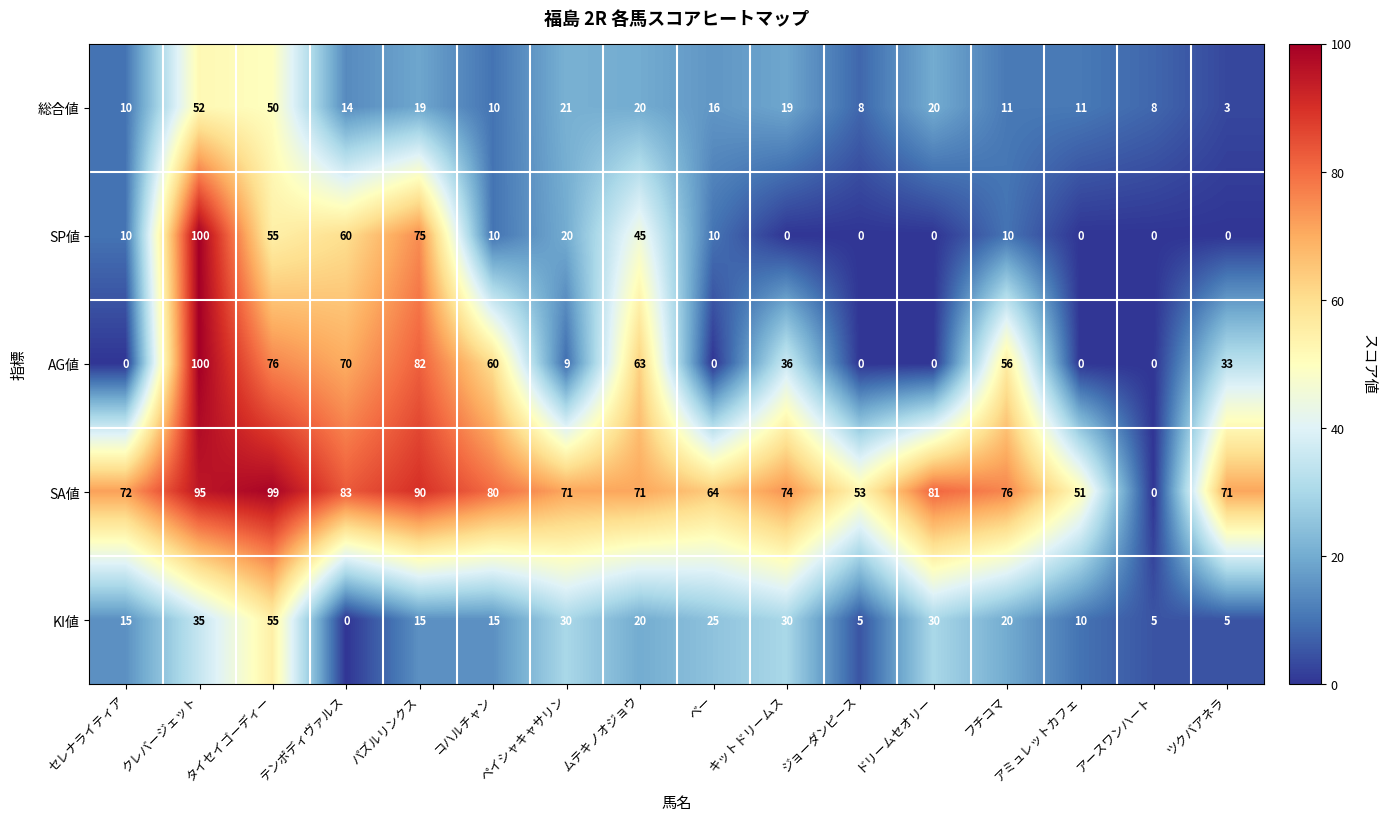

What is the difference between the highest and lowest values at ドリームセオリー?

81